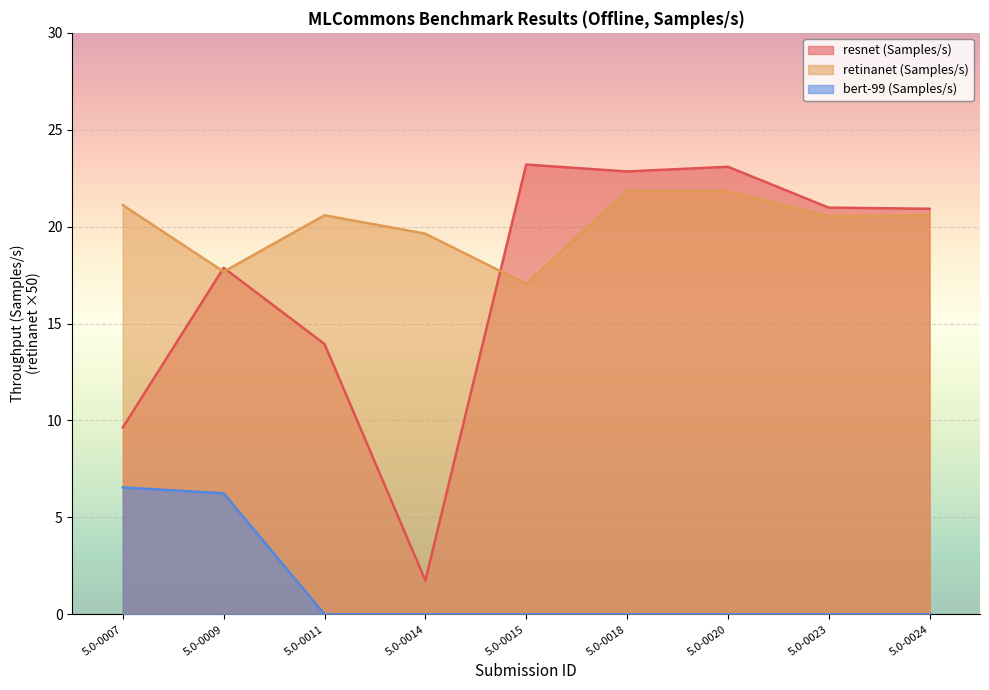

What is the difference between the maximum and second lowest values in the retinanet (Samples/s) series?

4.2